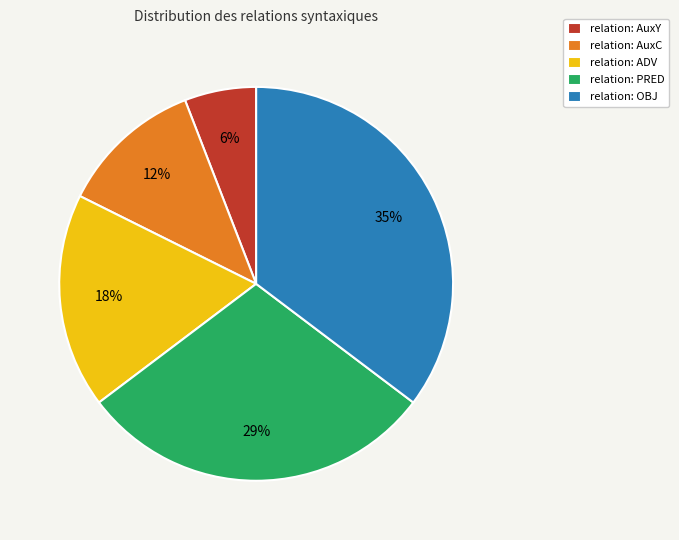

Which category has the biggest portion of the pie?

relation: OBJ